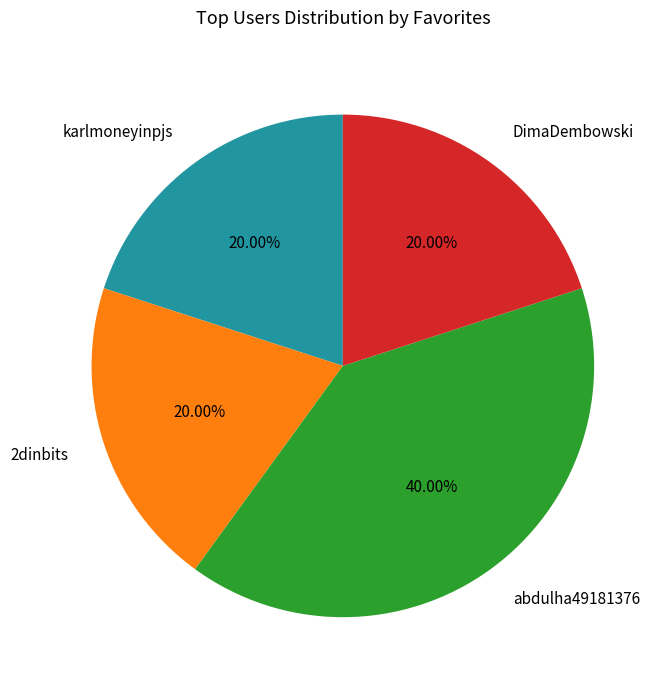

How many segments does this pie chart have?

4